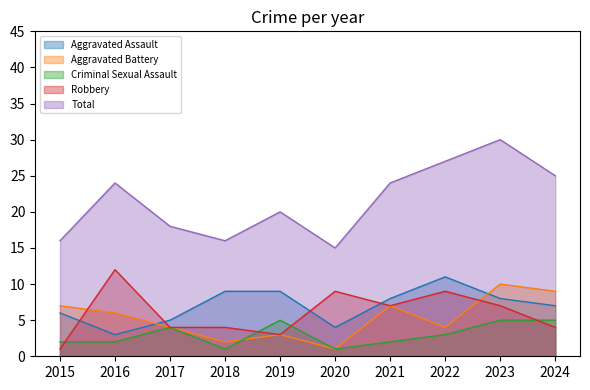

Rank the series at 2023 from lowest to highest value.

Criminal Sexual Assault, Robbery, Aggravated Assault, Aggravated Battery, Total